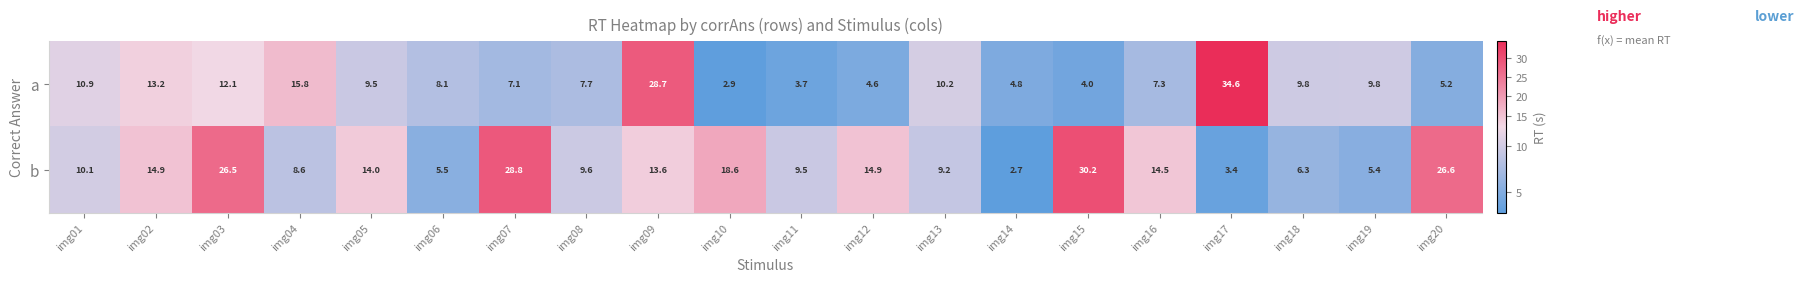

What is the average value of the a series?

10.5